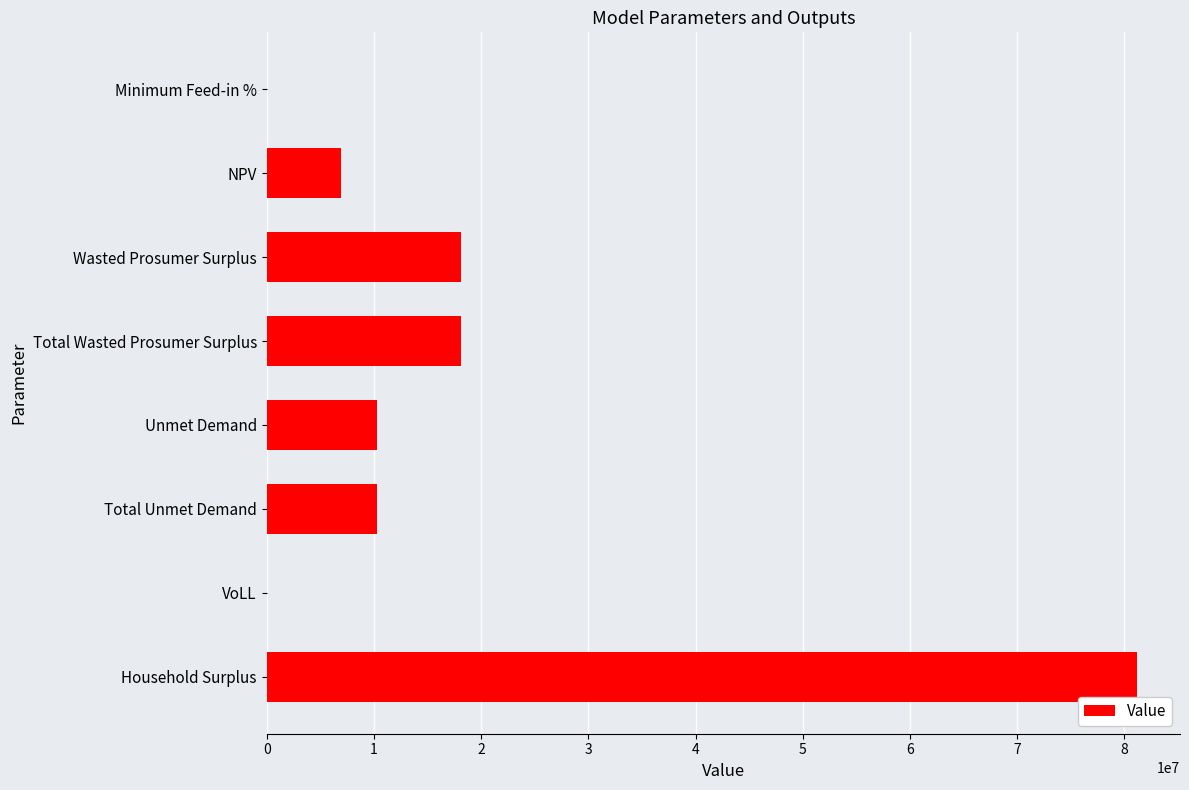

Count the number of categories in the chart.

8